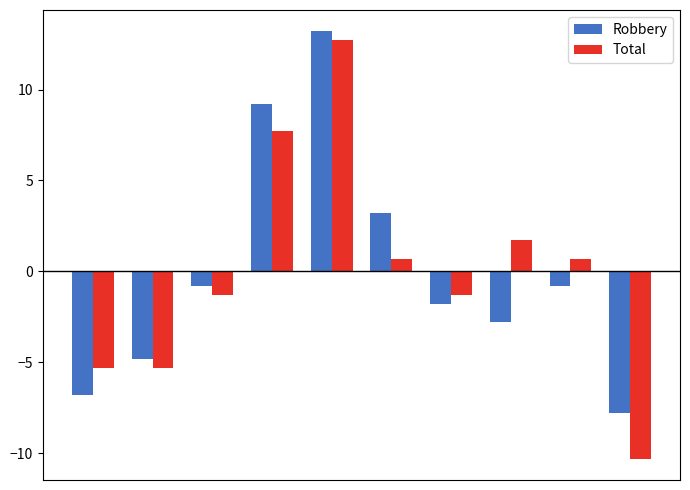

Does the chart contain stacked bars?

No